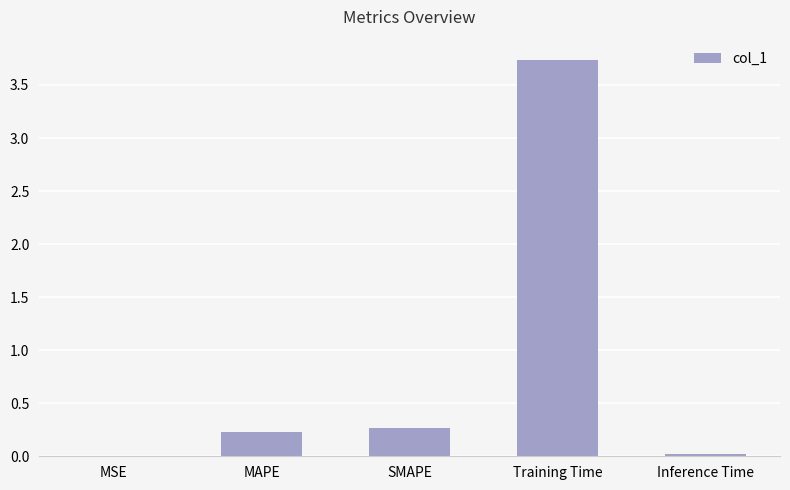

True or false: the data shows 0.3 at SMAPE.

True